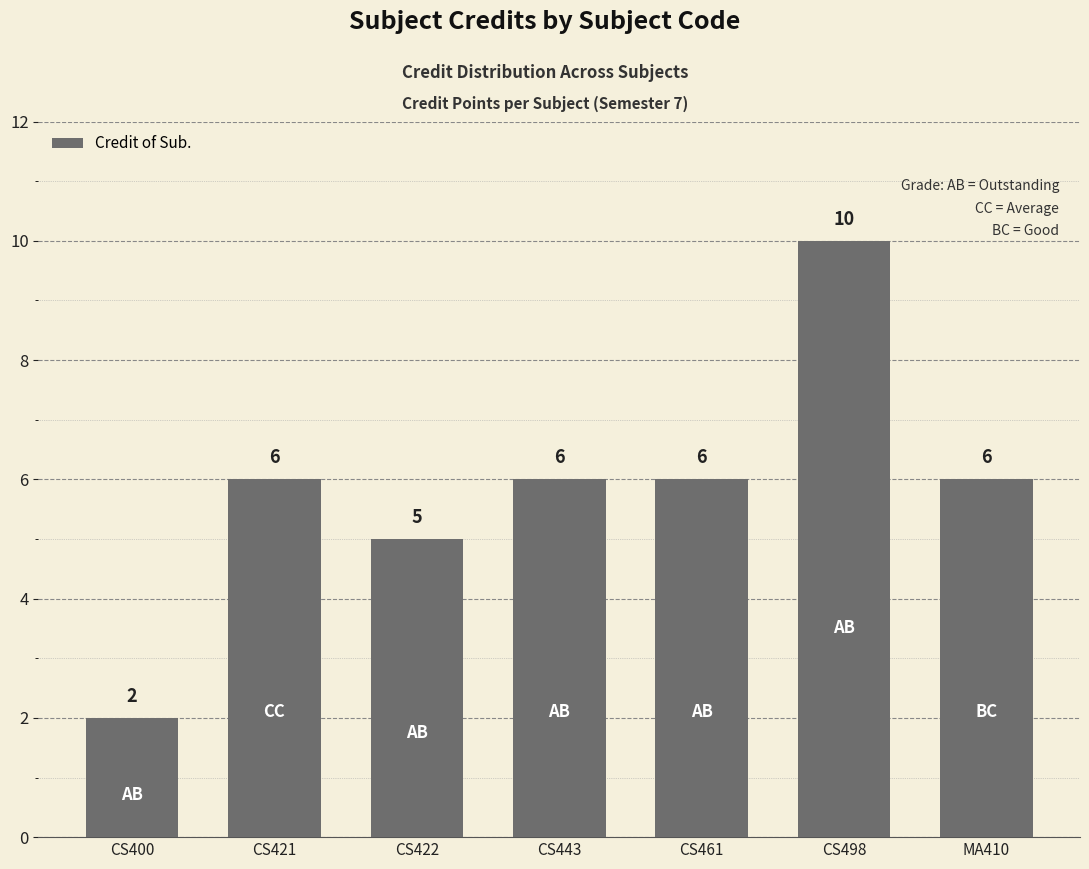

The value at CS461 is 3. True or false?

False